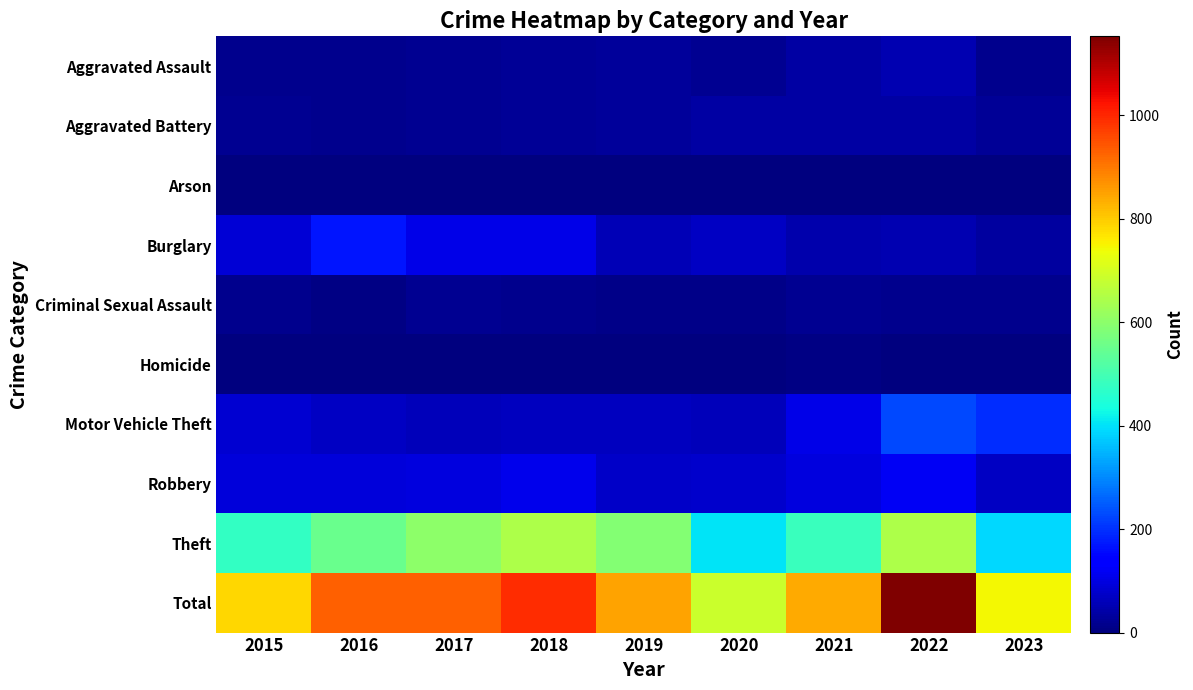

Which has a higher value, 2016 or 2015?

2016